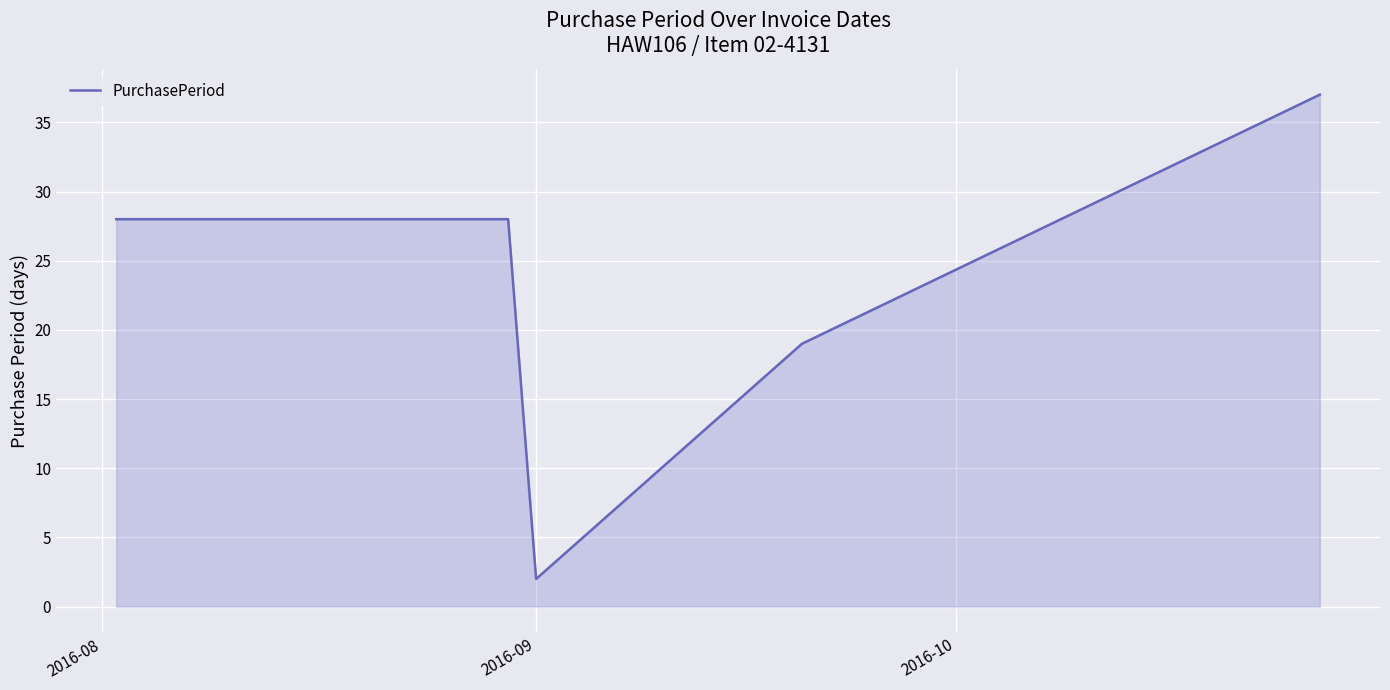

What is the minimum value shown in the chart?

2